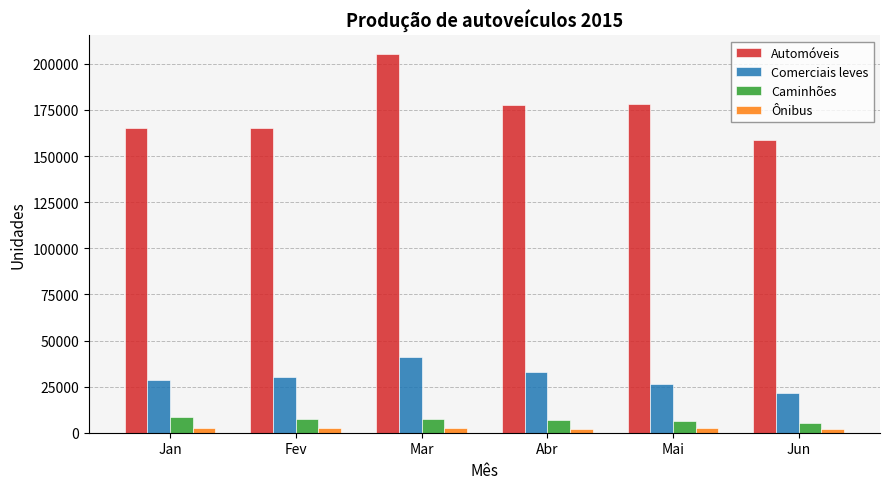

Which series has the widest spread of values?

Automóveis